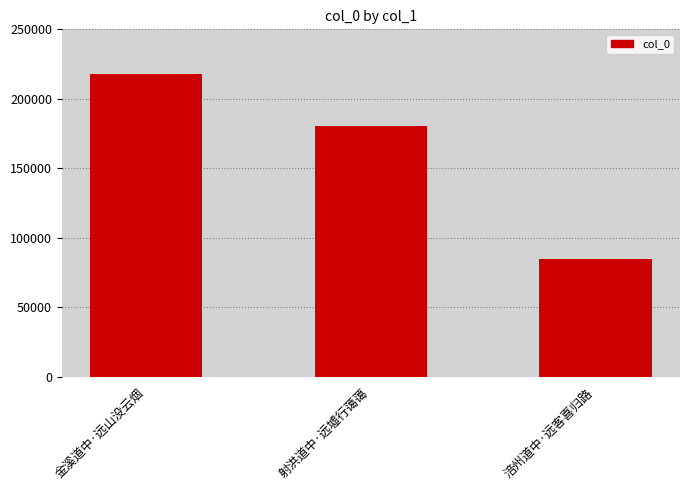

Count the number of data series in this chart.

1